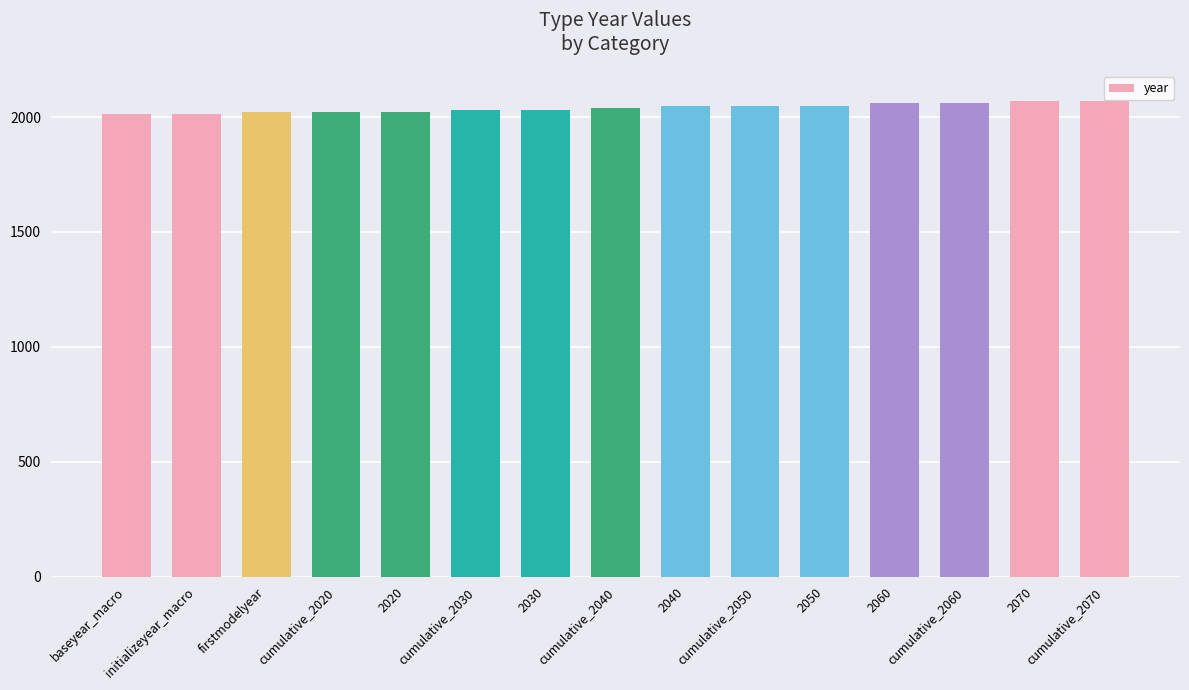

What is the smallest value displayed?

2015